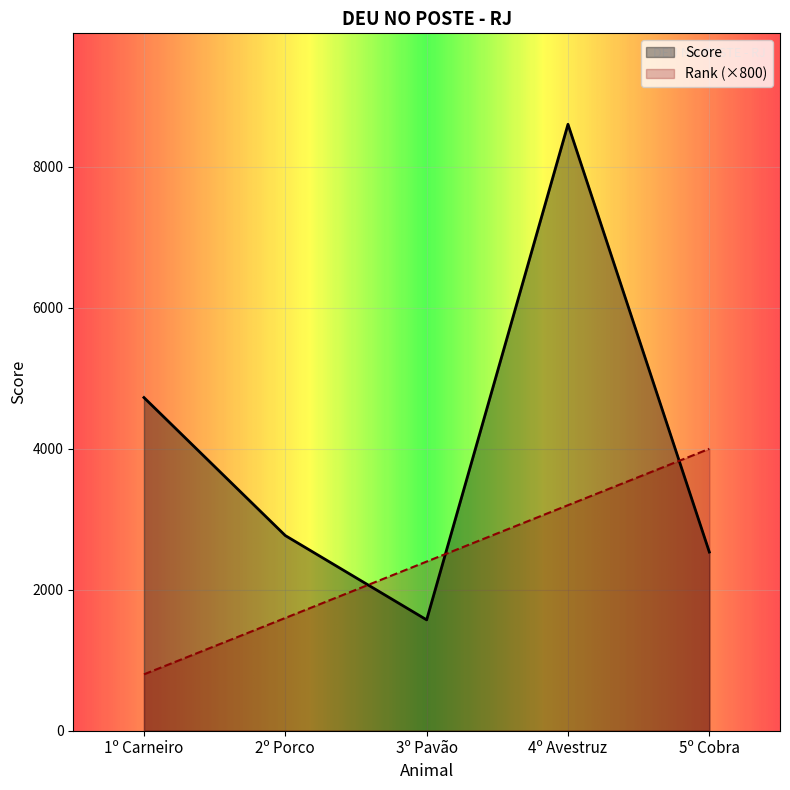

At which label is Rank closest to 2400?

3º Pavão